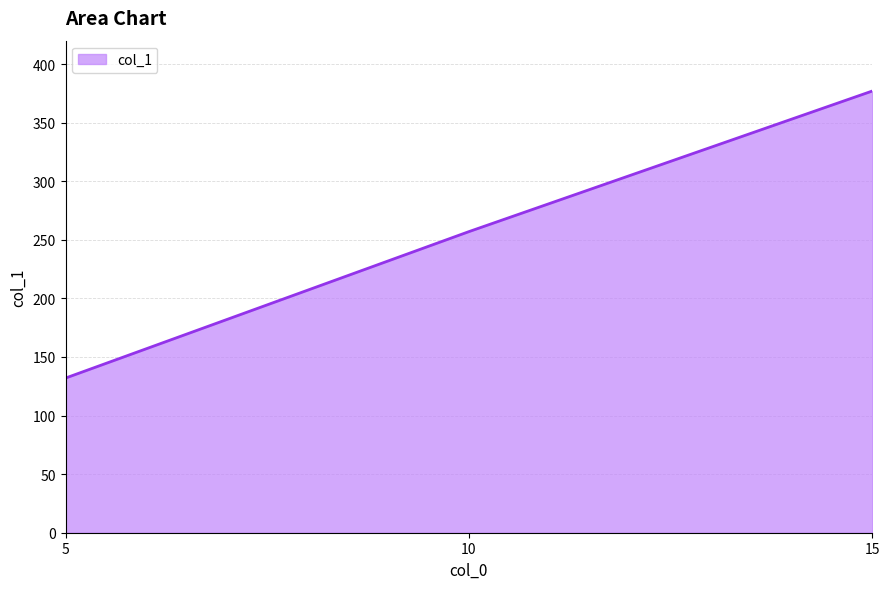

What is the change in value from 5 to 10?

+125